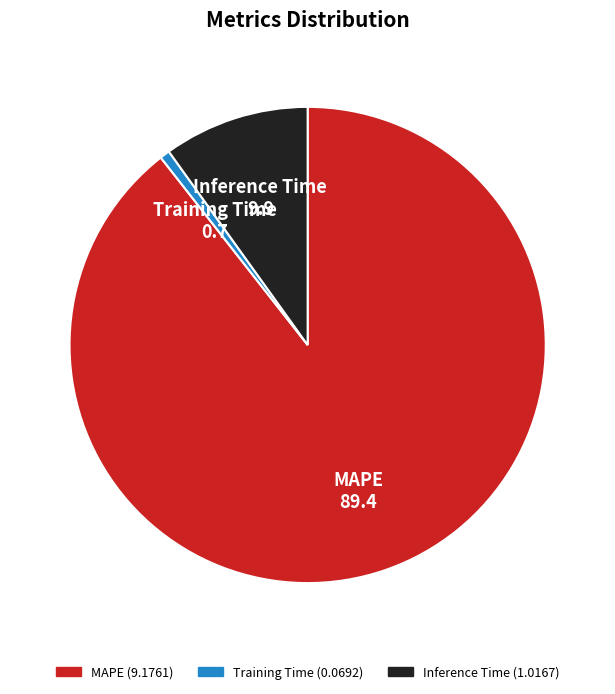

Rank the categories by value from lowest to highest.

Training Time, Inference Time, MAPE